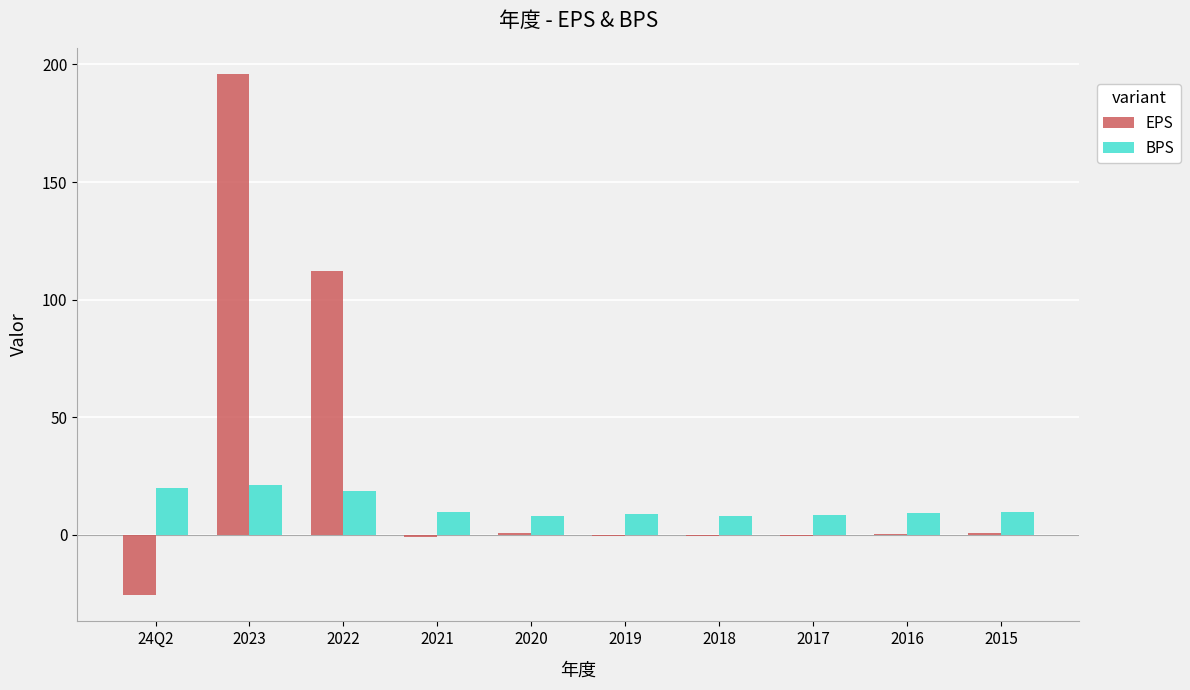

At which category does the chart reach its peak across all series?

2023